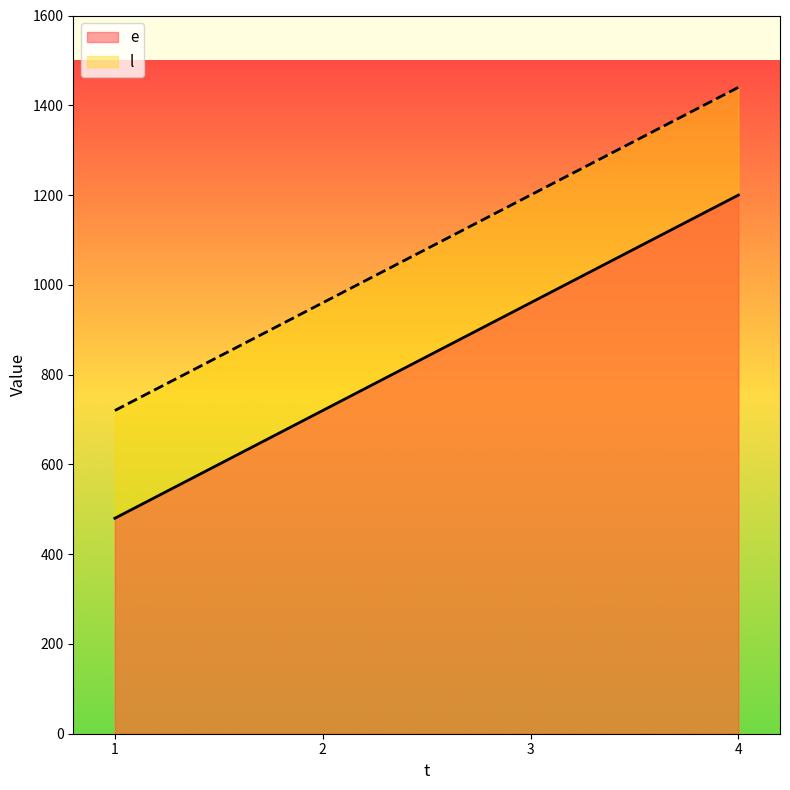

True or false: e and l intersect in this chart.

False